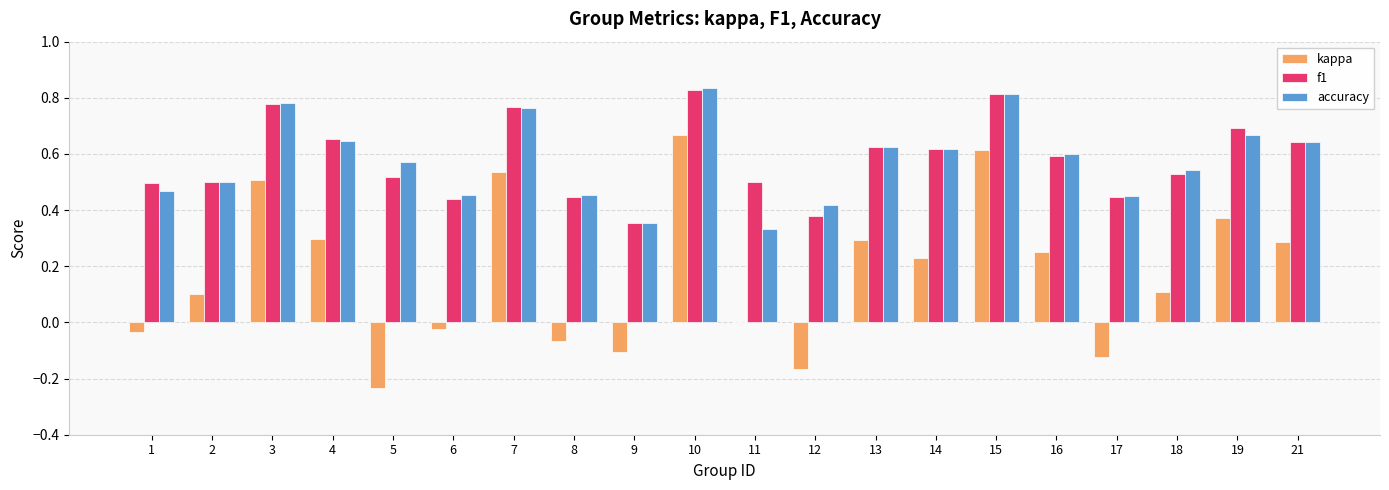

At which category is the sum across all series the highest?

10